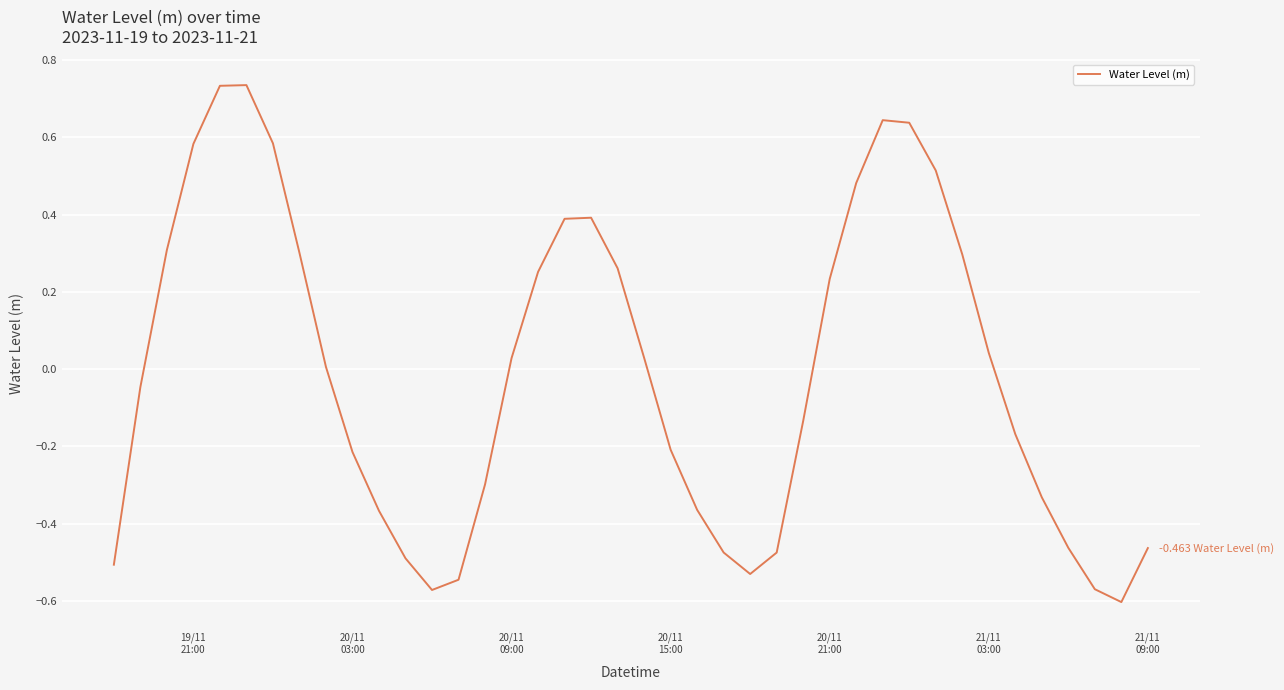

How many series are shown in this chart?

1